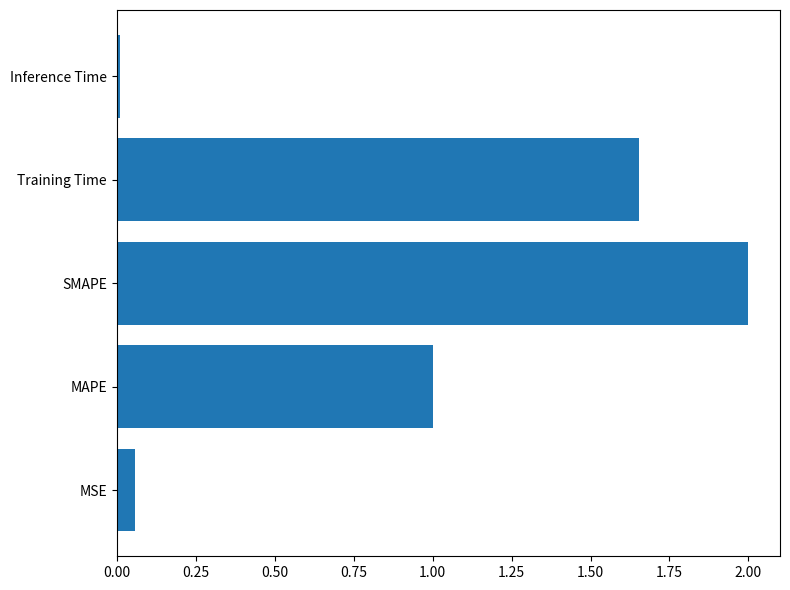

Are the bars horizontal?

Yes